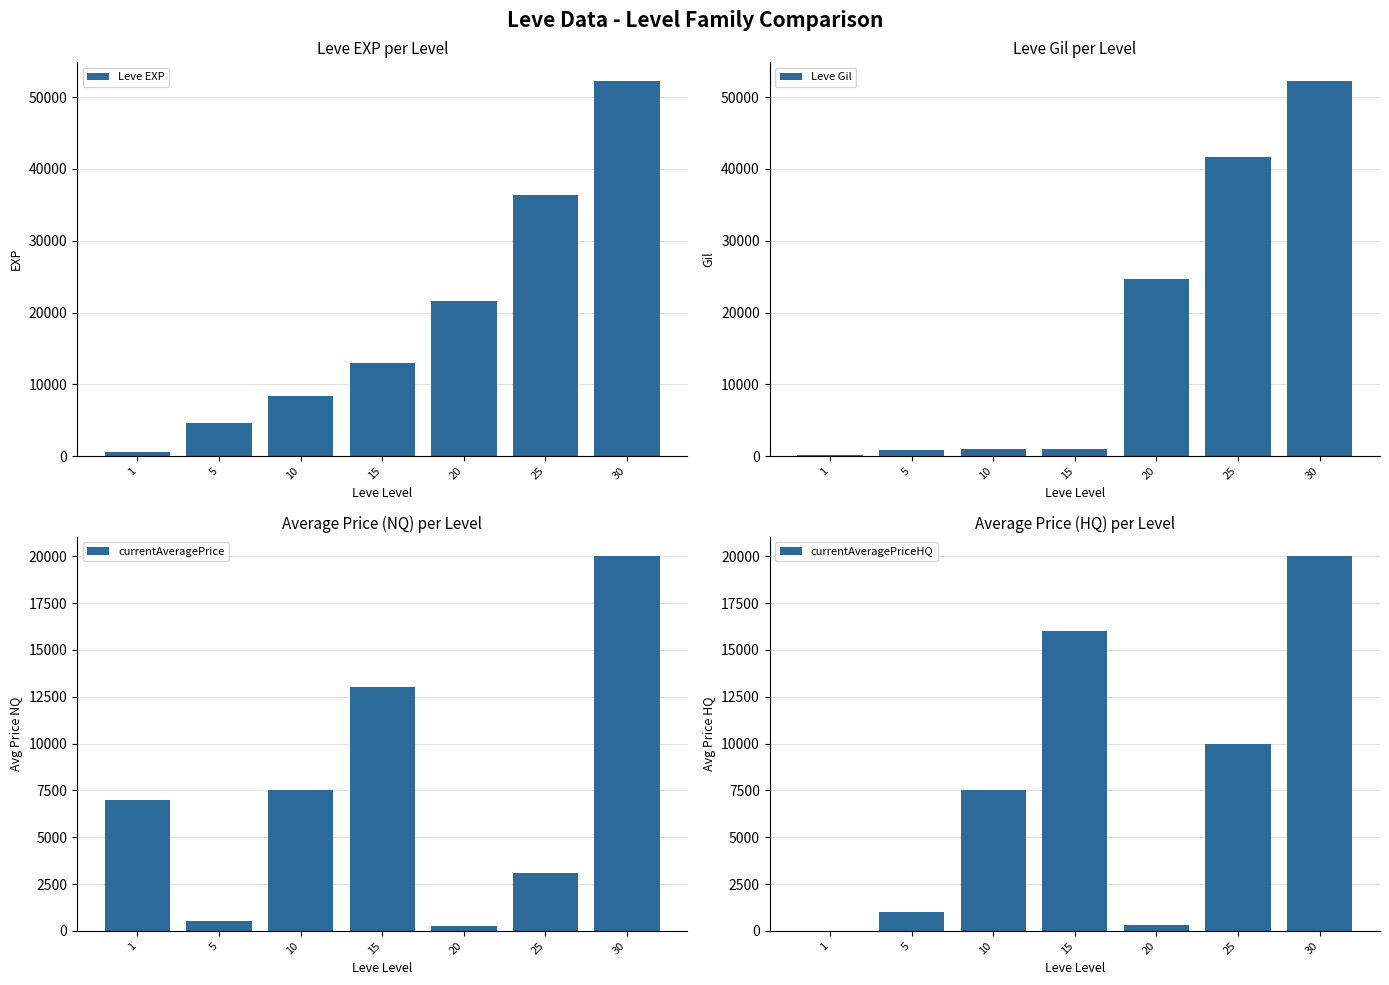

What is the maximum value shown in the chart?

52220